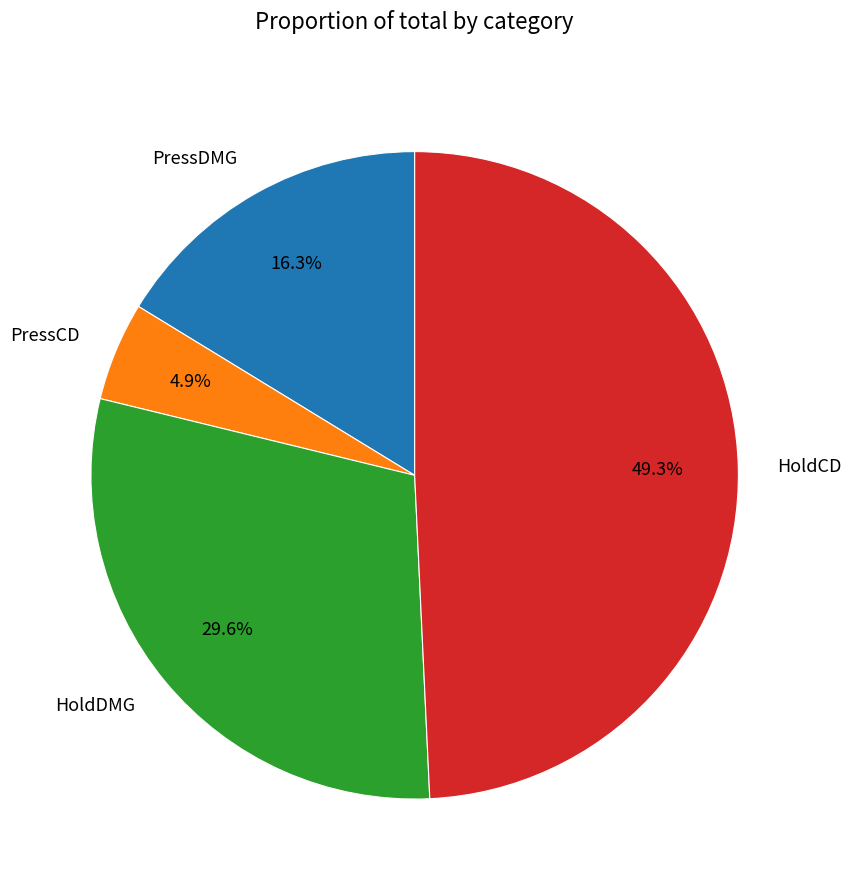

Is it true that PressDMG is 2% of the pie?

False